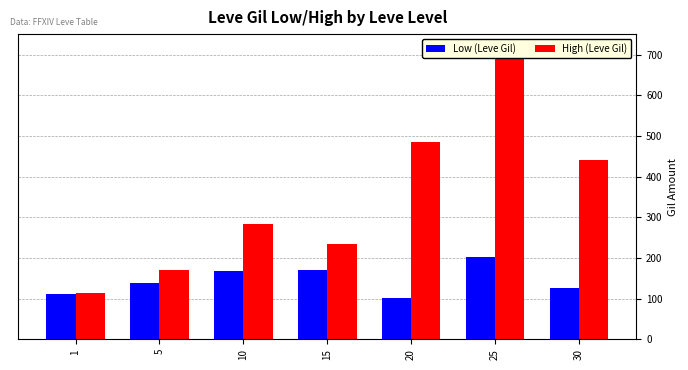

How many bars are there in each group?

2